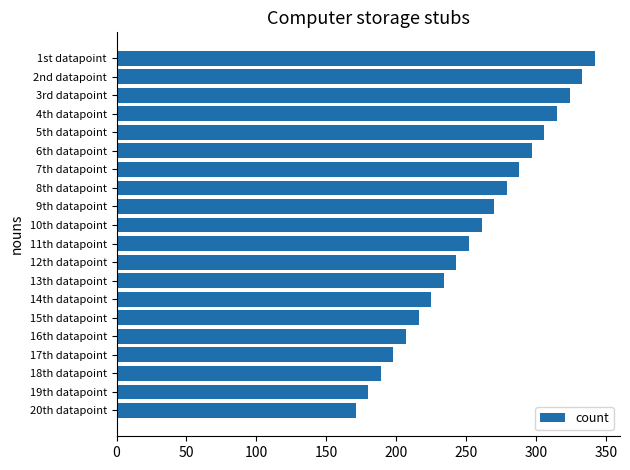

List the labels in order of value, smallest first.

20th datapoint, 19th datapoint, 18th datapoint, 17th datapoint, 16th datapoint, 15th datapoint, 14th datapoint, 13th datapoint, 12th datapoint, 11th datapoint, 10th datapoint, 9th datapoint, 8th datapoint, 7th datapoint, 6th datapoint, 5th datapoint, 4th datapoint, 3rd datapoint, 2nd datapoint, 1st datapoint